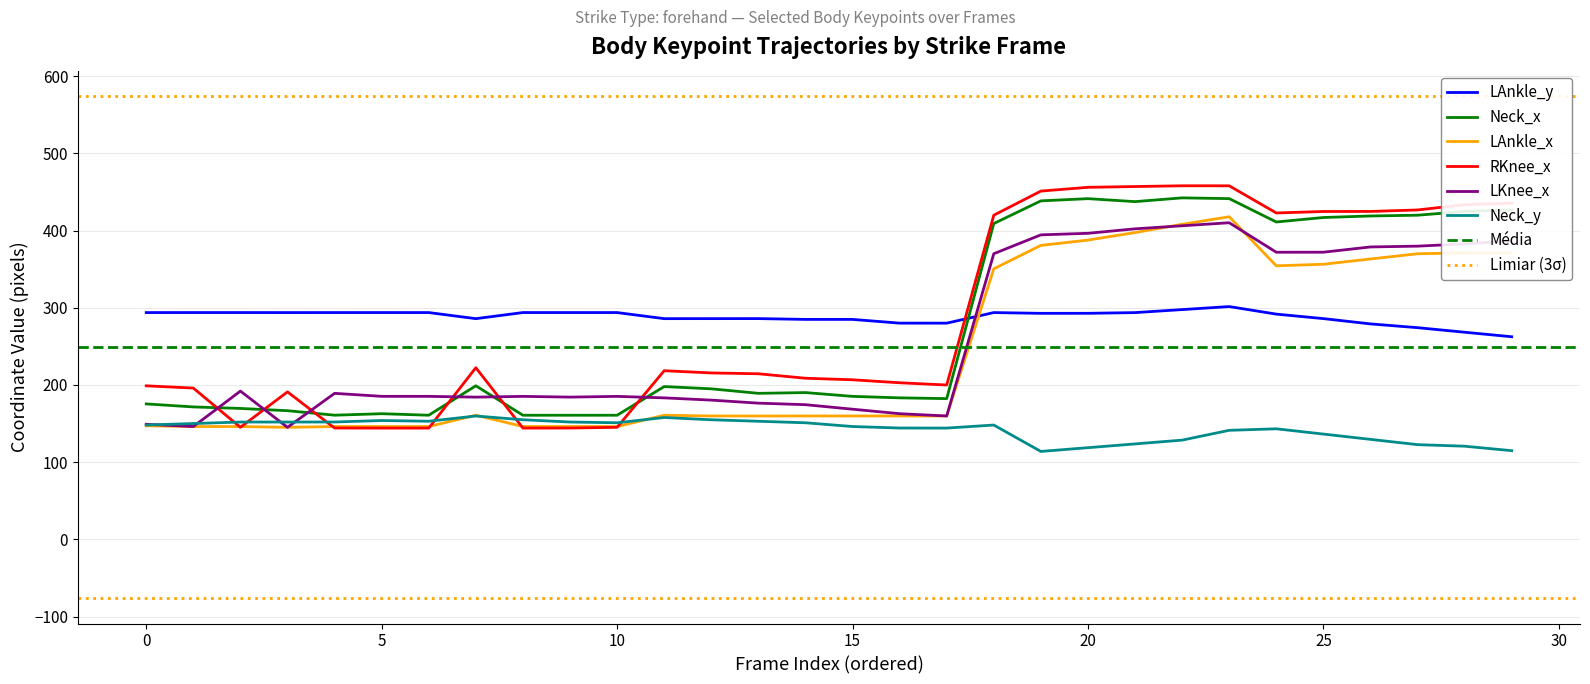

True or false: LAnkle_y and Neck_x cross at least once.

True